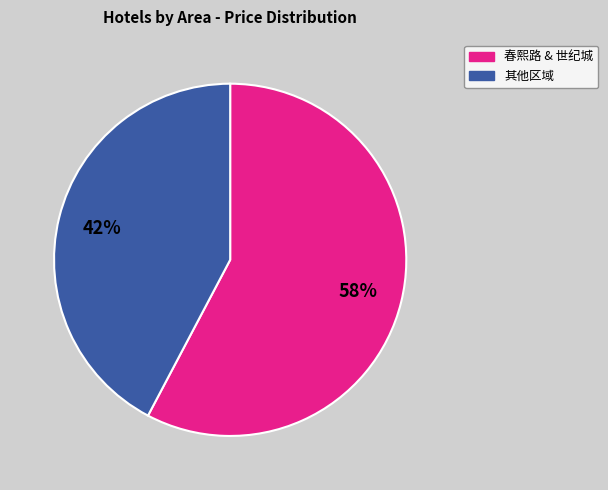

Does any single category account for the majority?

Yes